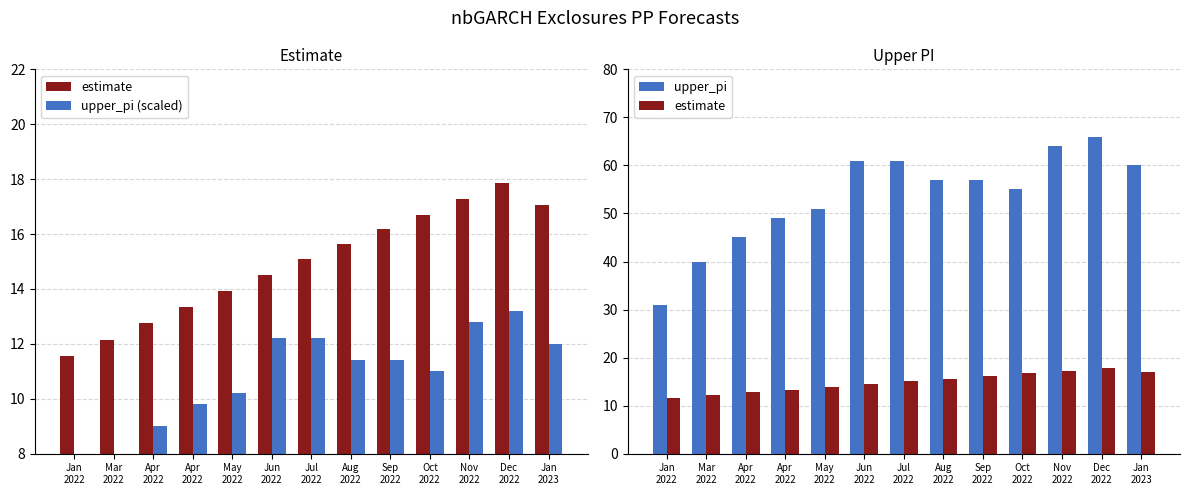

List the series in order of their peak value, lowest first.

upper_pi (scaled), estimate, upper_pi